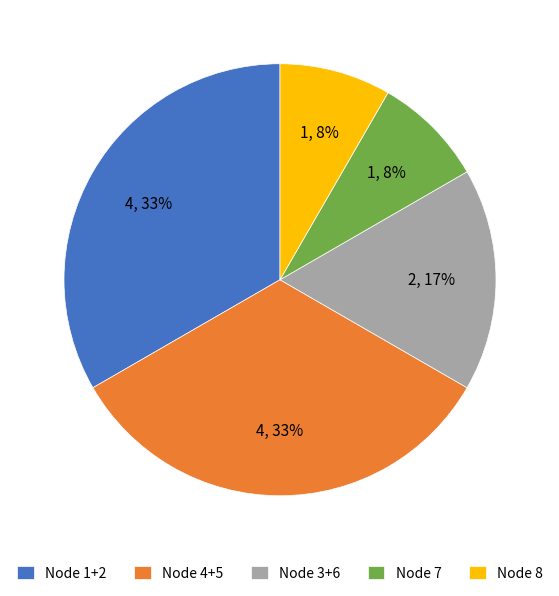

How many slices are in this pie chart?

5